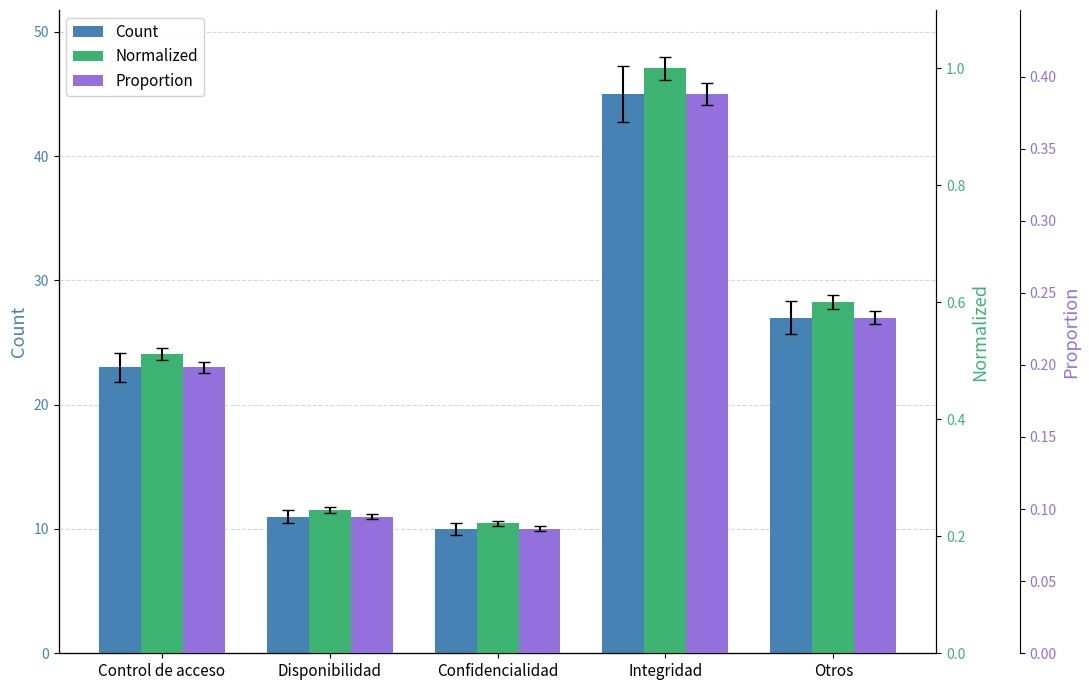

List the series in order of their peak value, highest first.

Count, Normalized, Proportion